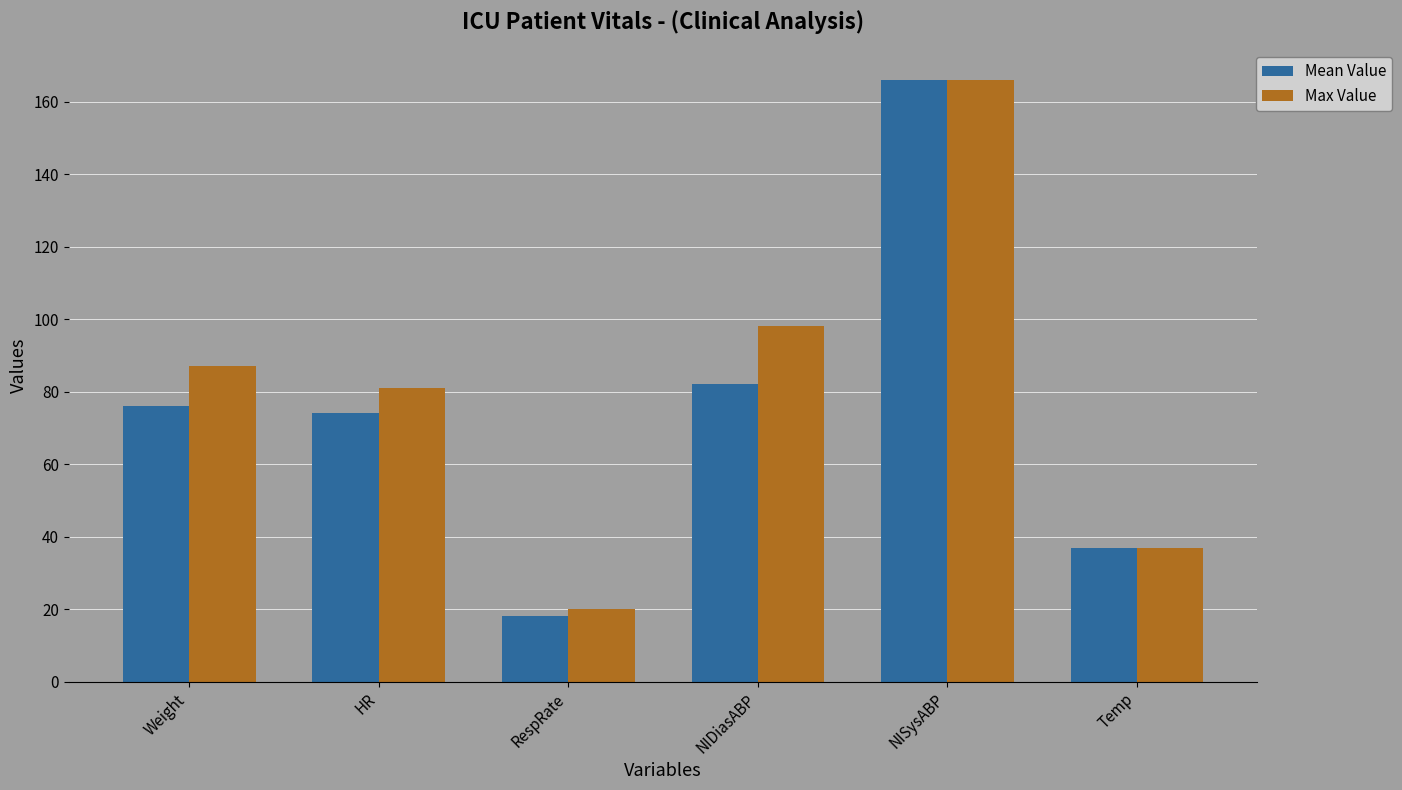

What is the difference between the second highest and second lowest values in the Mean Value series?

45.2